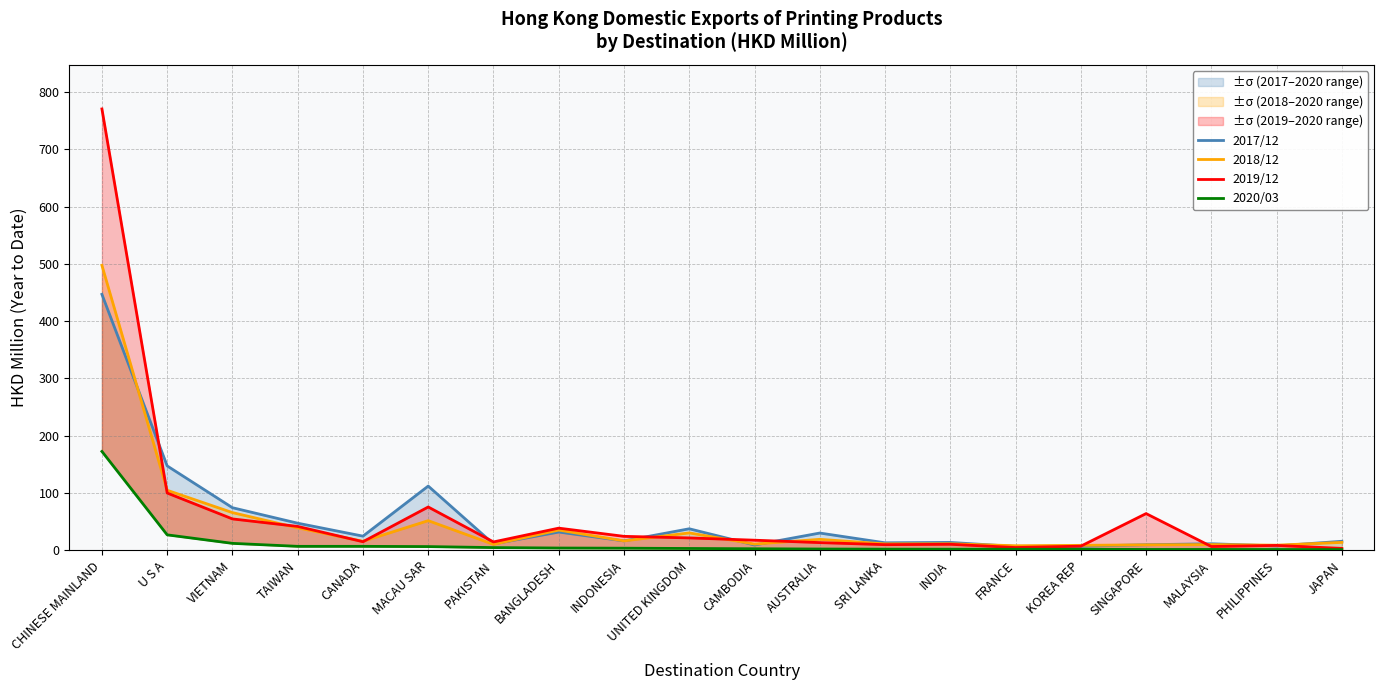

Where is the first local minimum for 2017/12?

CANADA